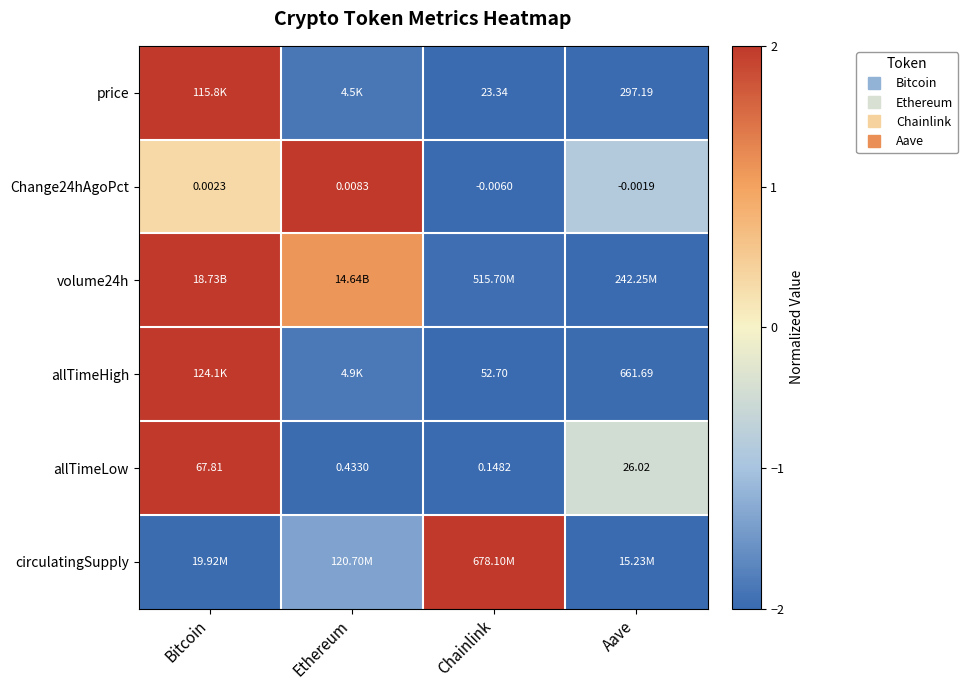

How many allTimeLow values are between -1 and 2?

2